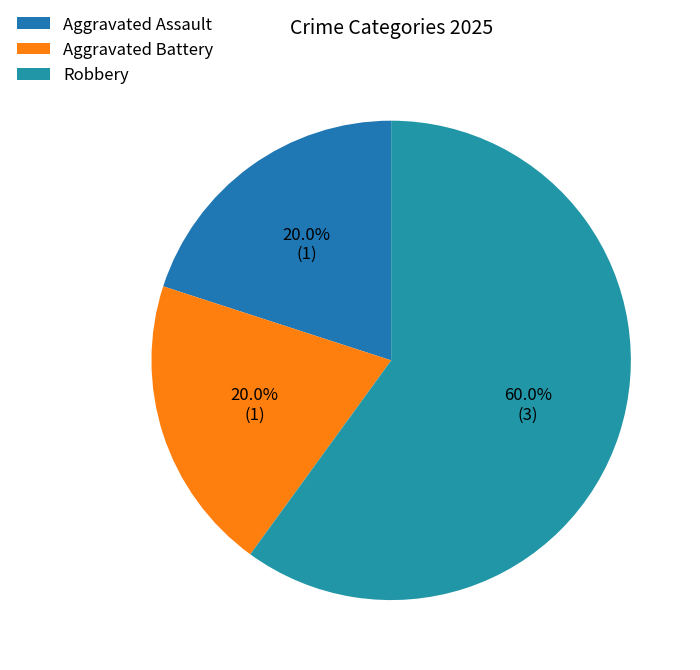

Combined, what portion of the pie is Aggravated Battery and Aggravated Assault?

40.0%